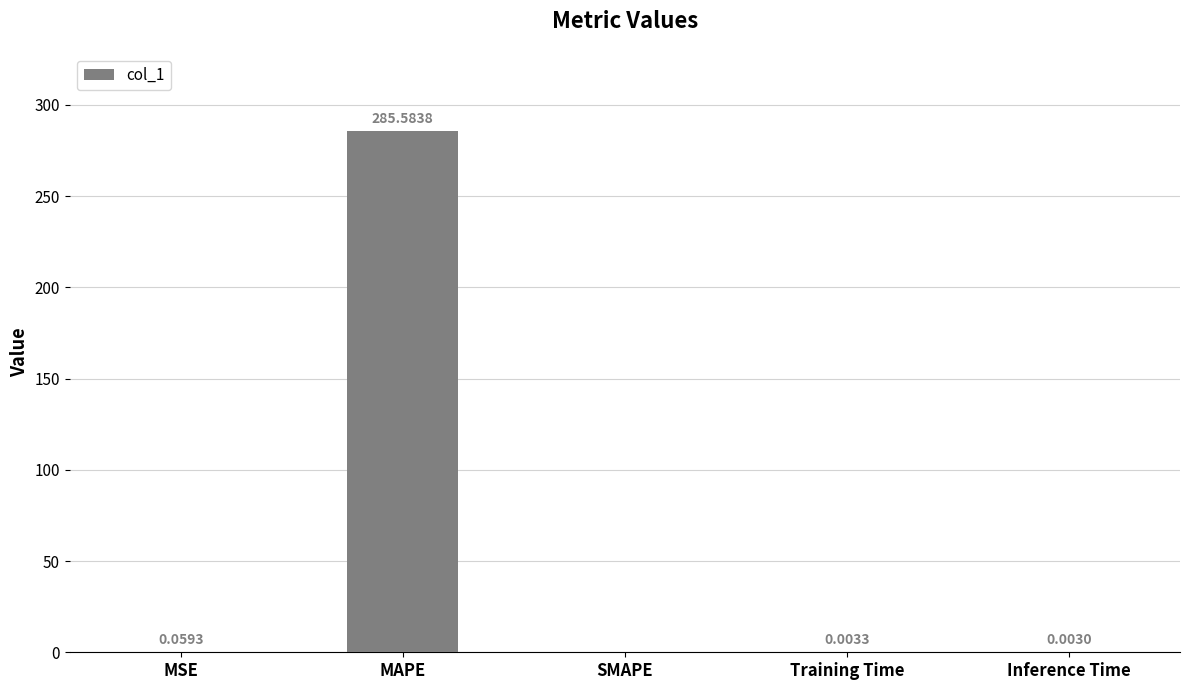

What is the sum of the values at MSE and MAPE?

285.6